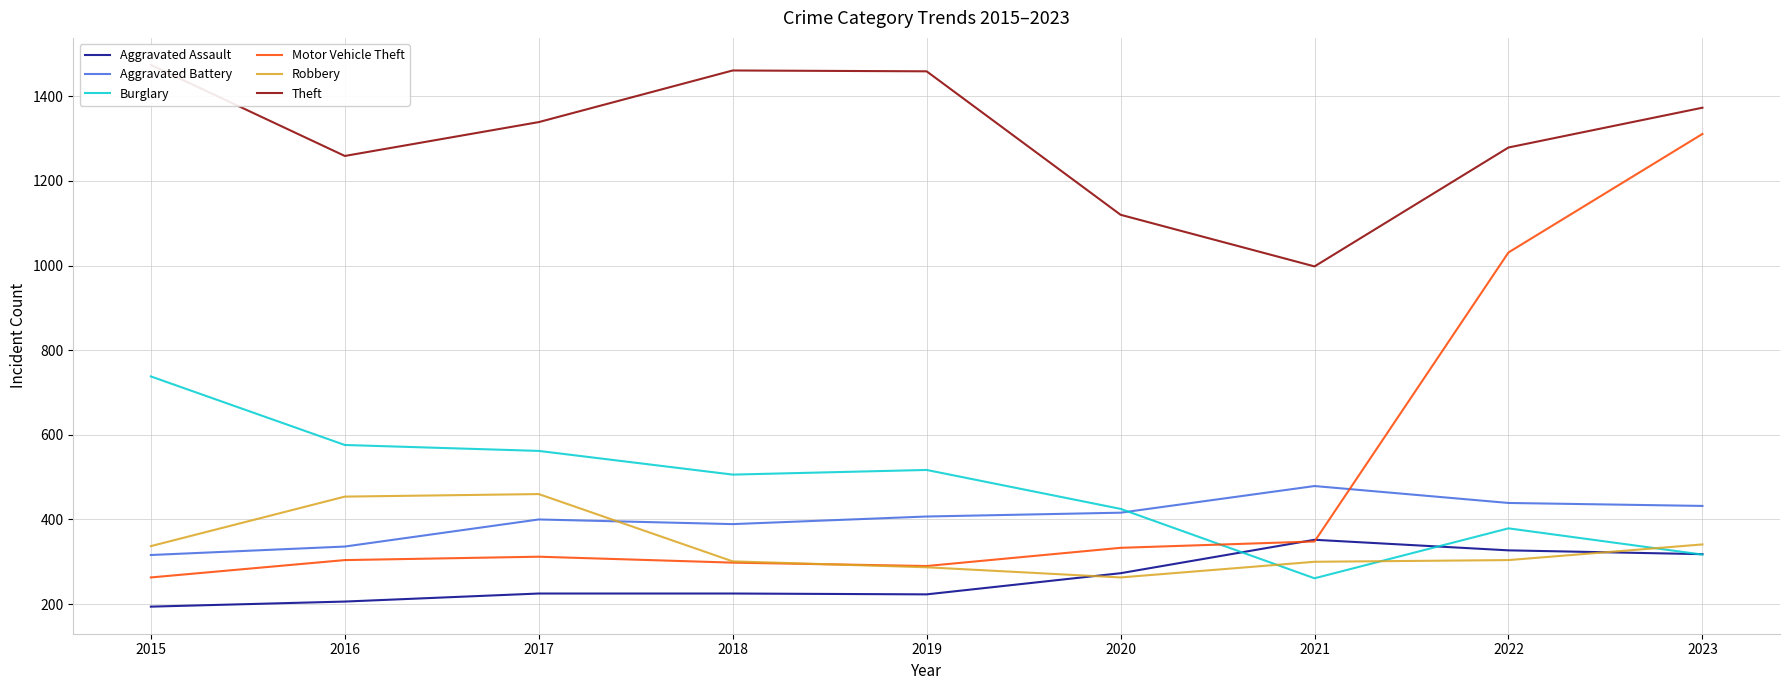

What is the average value of the Aggravated Assault series?

260